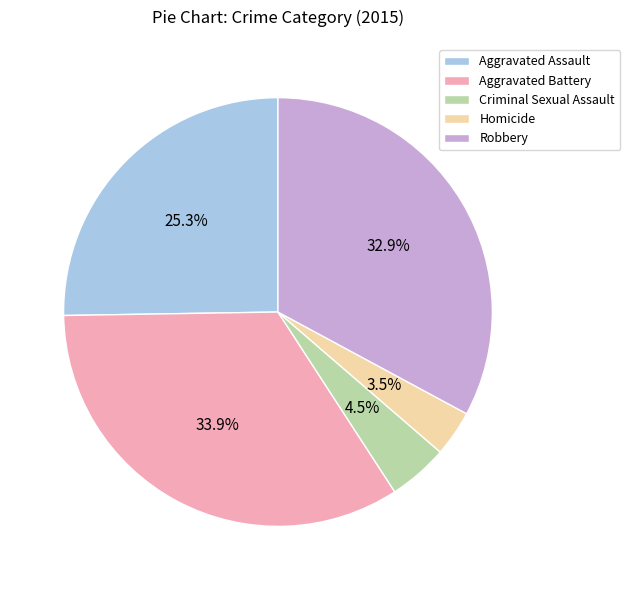

Rank the categories by value from highest to lowest.

Aggravated Battery, Robbery, Aggravated Assault, Criminal Sexual Assault, Homicide